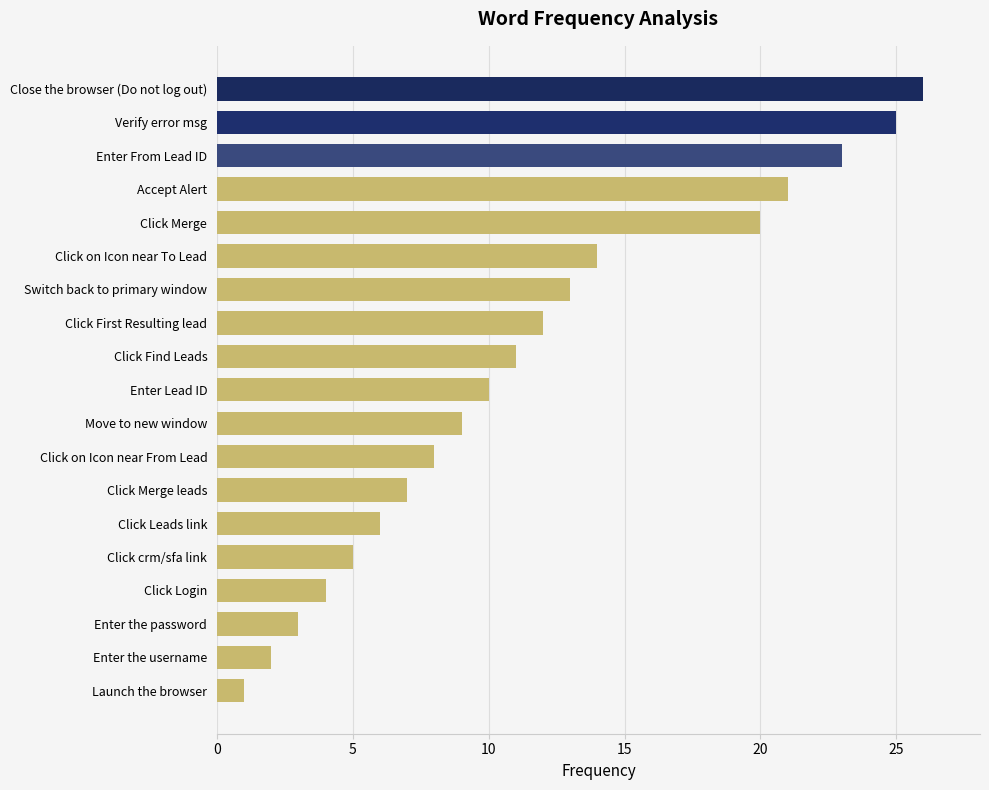

At which label is the value closest to 13?

Switch back to primary window